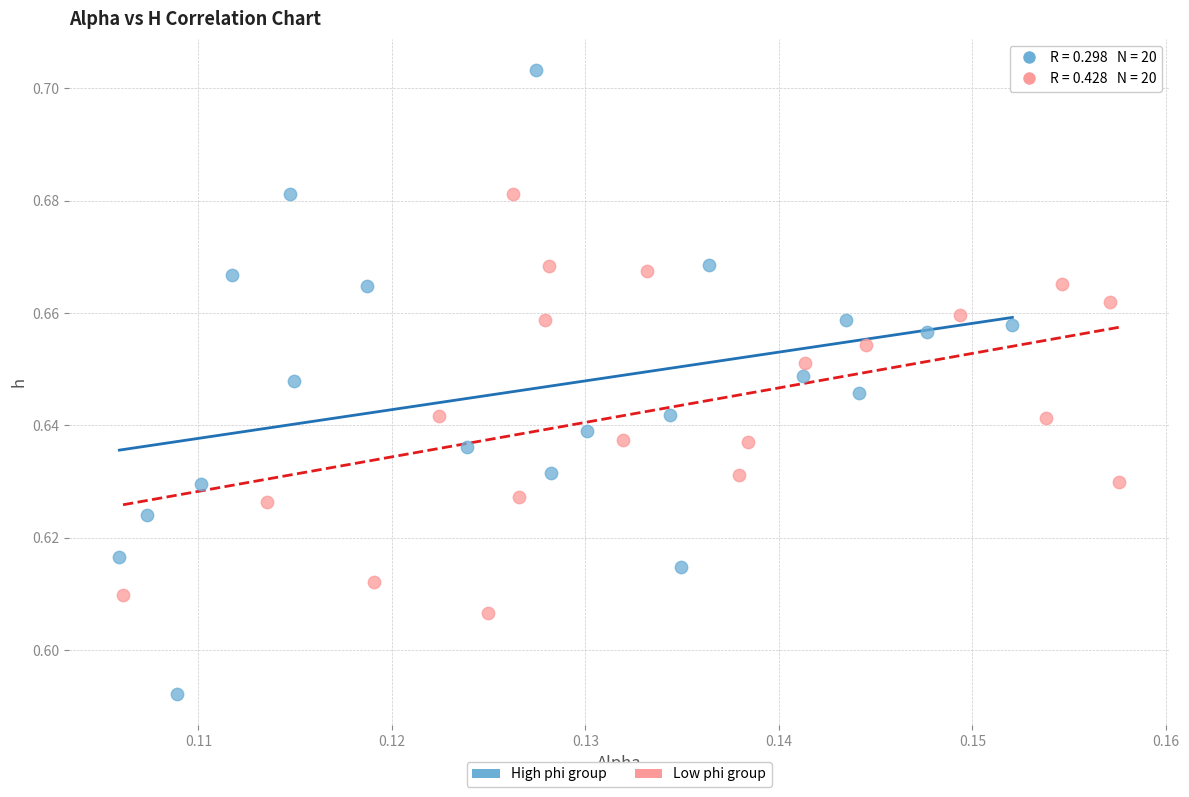

Which series contains the highest Y value?

High phi group